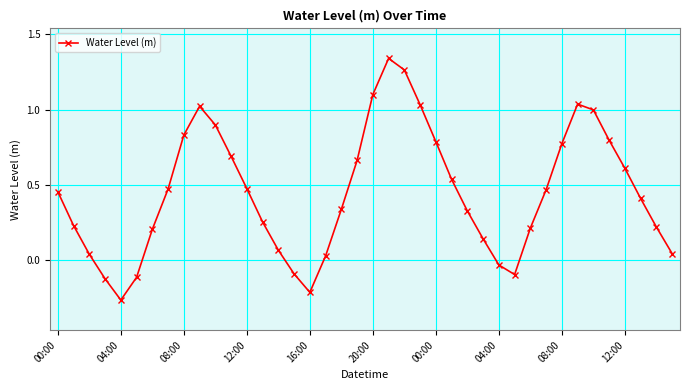

How many points are higher than both their immediate neighbors (excluding endpoints)?

3